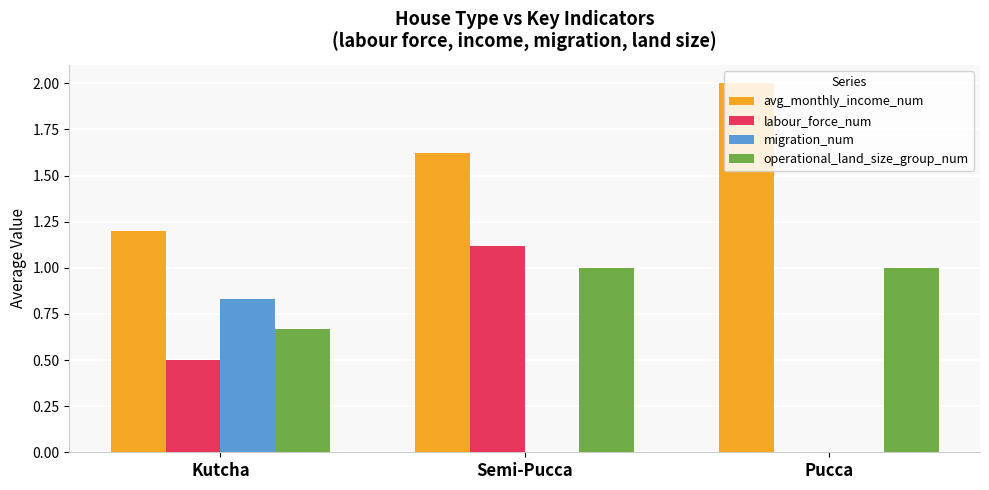

Is it true that avg_monthly_income_num equals 2.0 at Pucca?

True